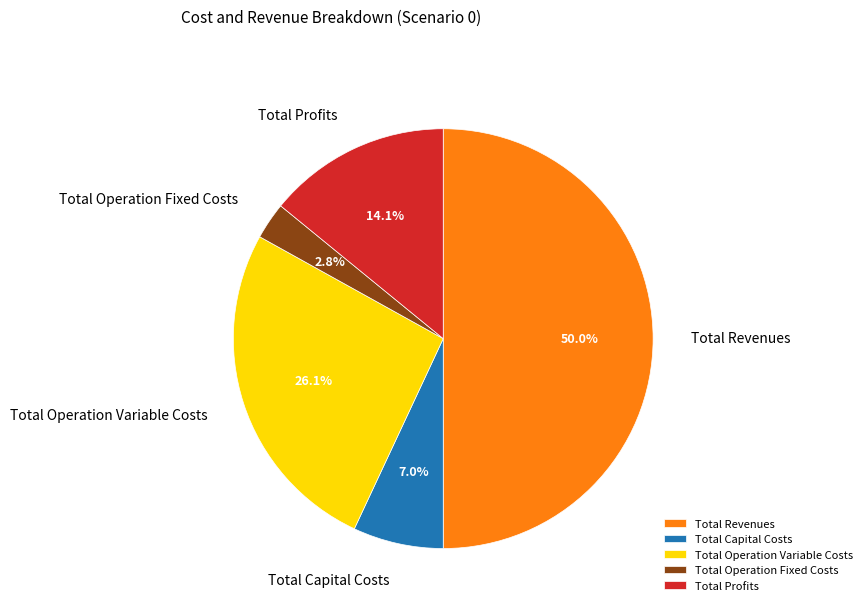

Does Total Profits represent more than half of the total?

No